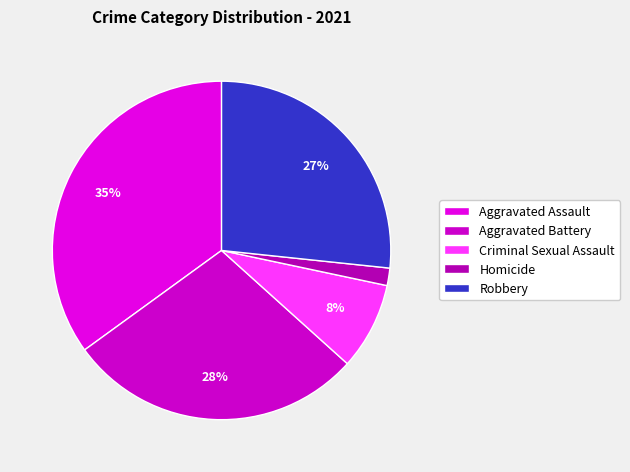

What is the total percentage of Aggravated Assault and Homicide?

36.7%